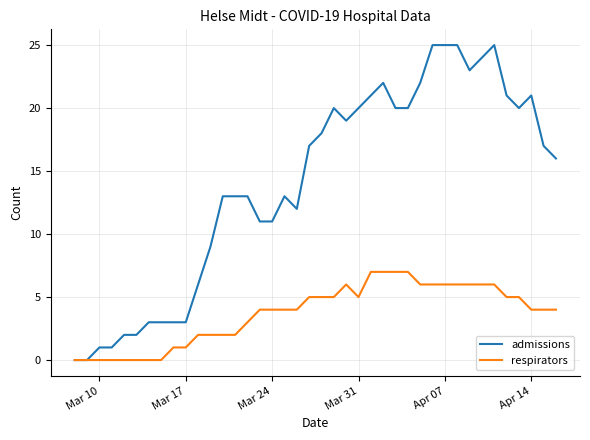

Rank the series by their maximum value, from lowest to highest.

respirators, admissions